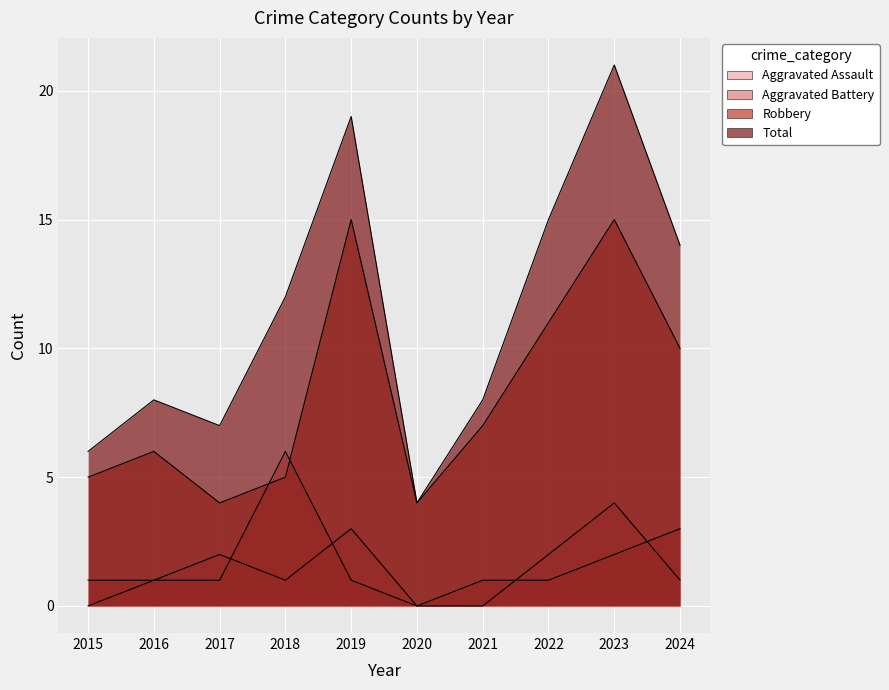

What is the greatest value displayed?

21